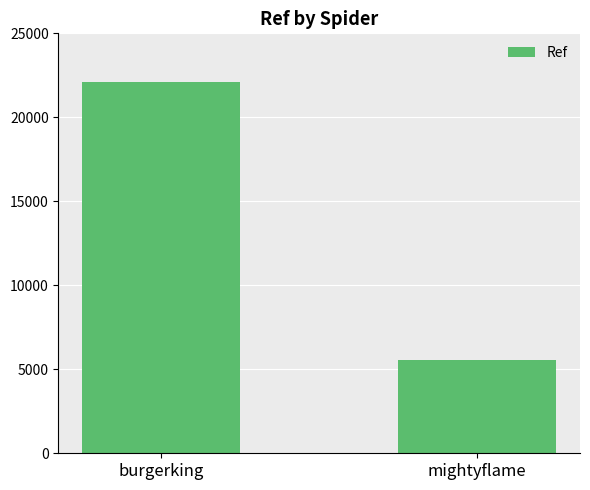

What is the difference between the values at mightyflame and burgerking?

16527